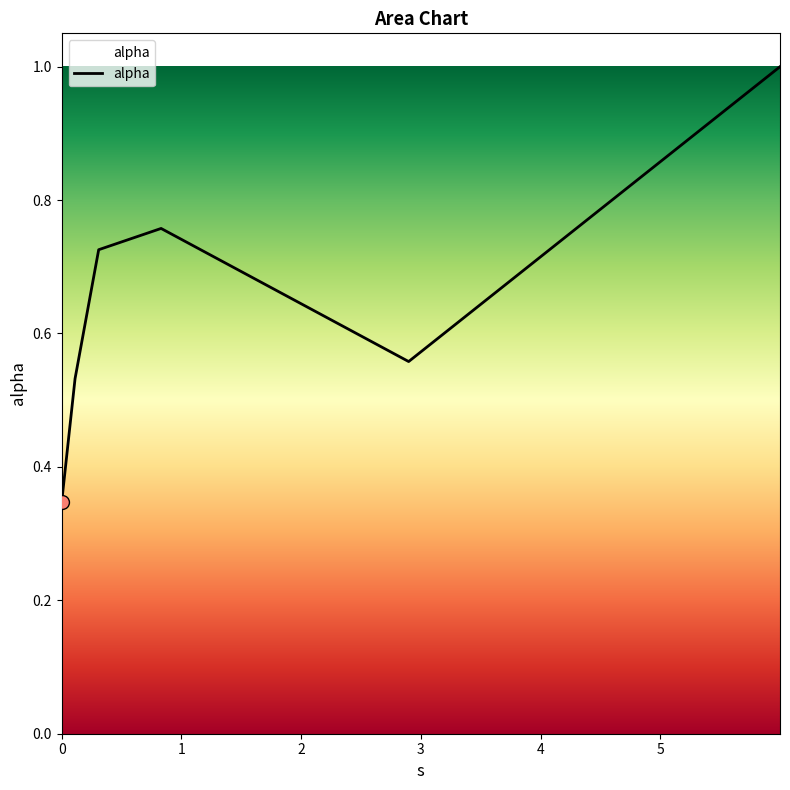

True or false: the data has more than 1 interior local peaks.

False